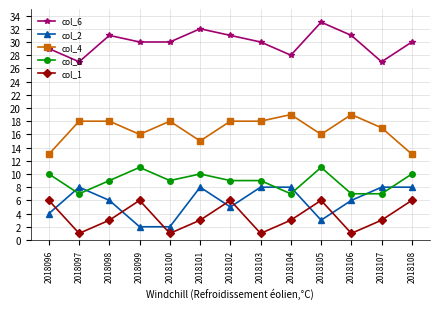

What is the average value of the col_2 series?

6